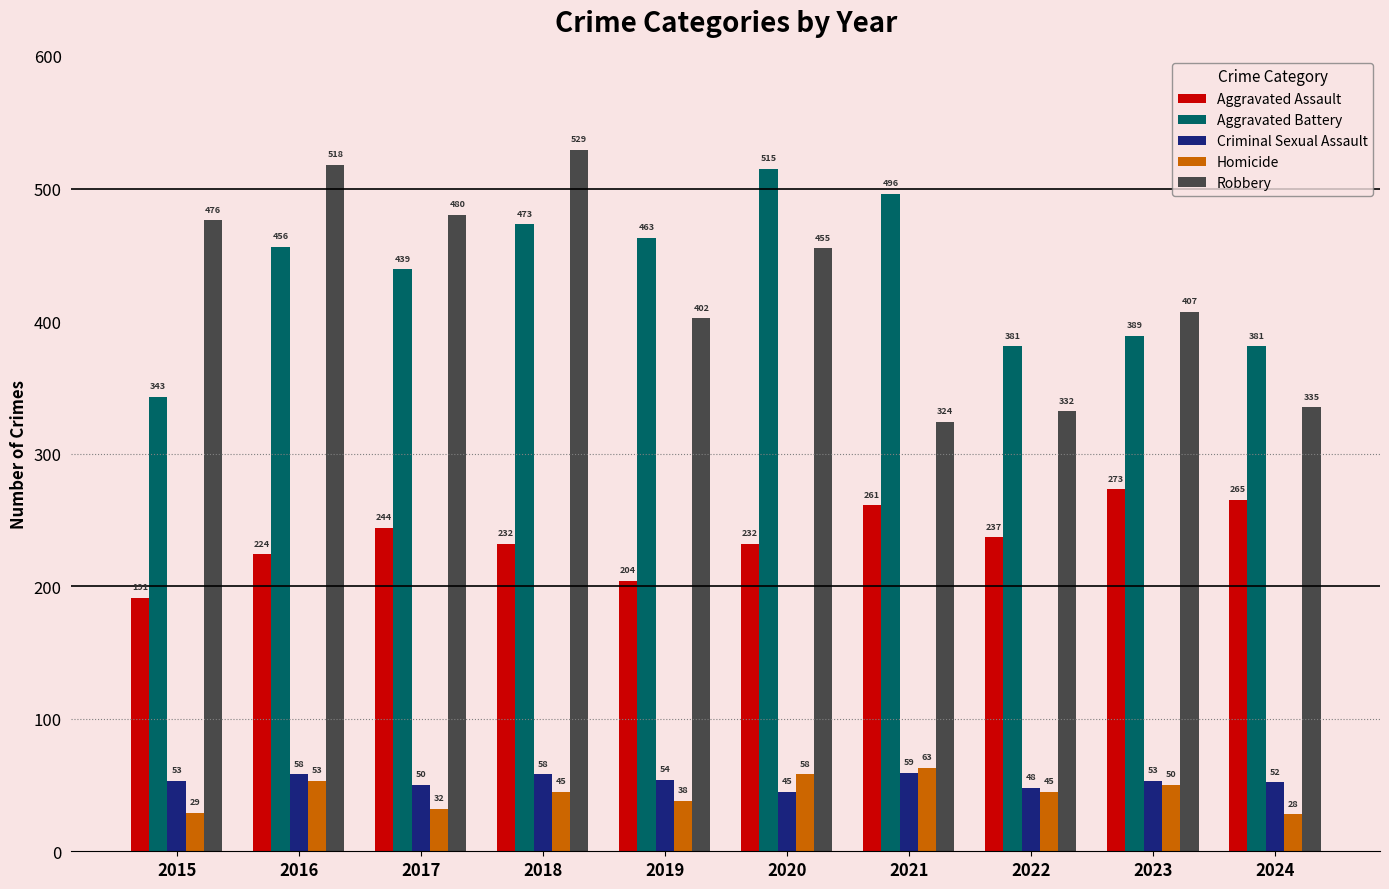

What is the difference between the Aggravated Assault values at 2022 and 2021?

24